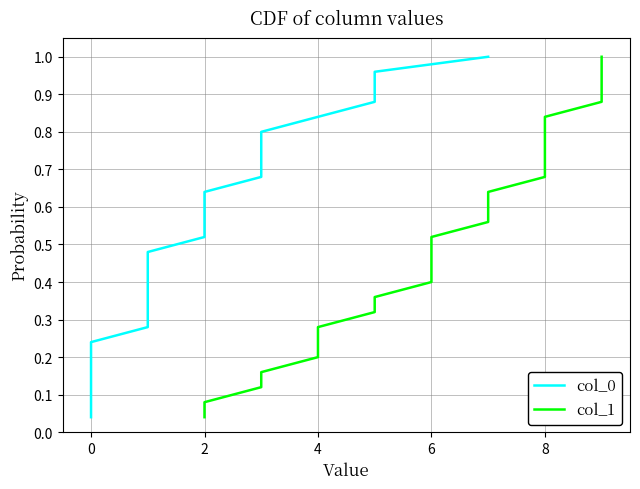

True or false: col_1 has more than 1 interior local peaks.

False